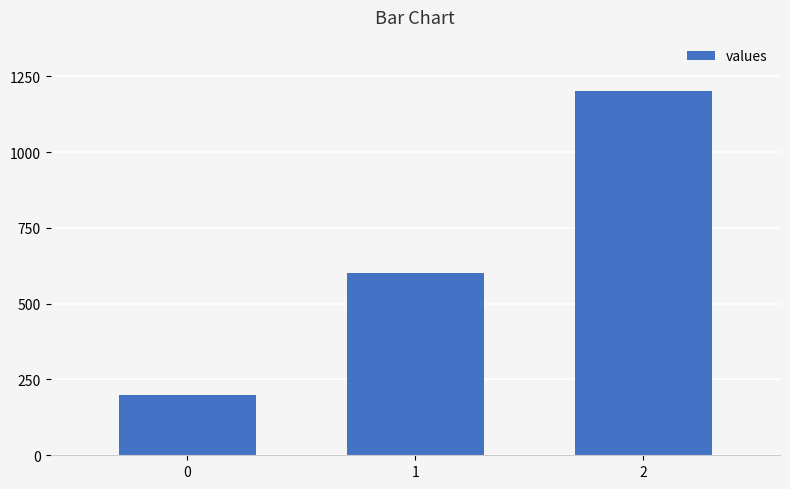

Reading right to left, what are all the values shown in this chart?

1200	600	200